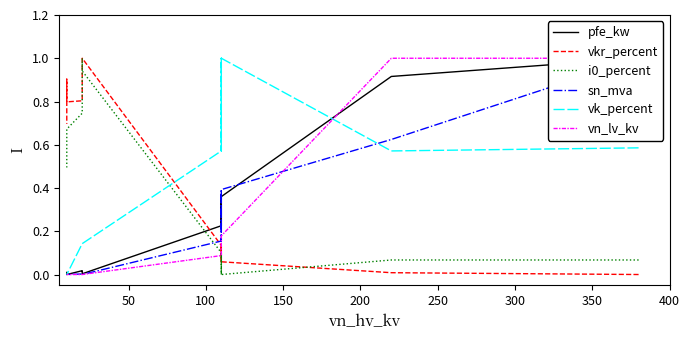

How many positive values does the vn_lv_kv series have?

8